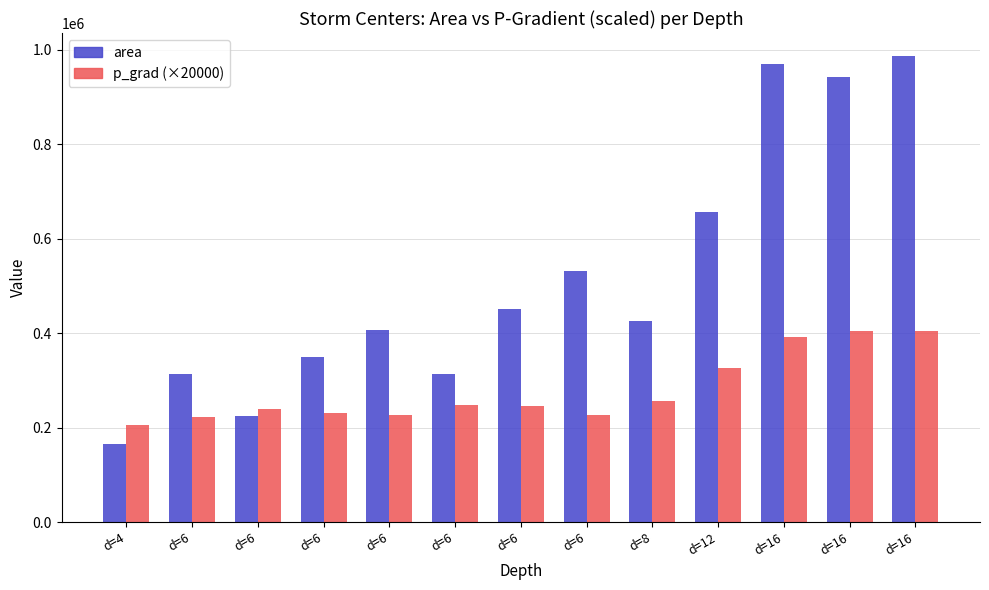

What are all the series names shown in the legend?

area, p_grad (×20000)